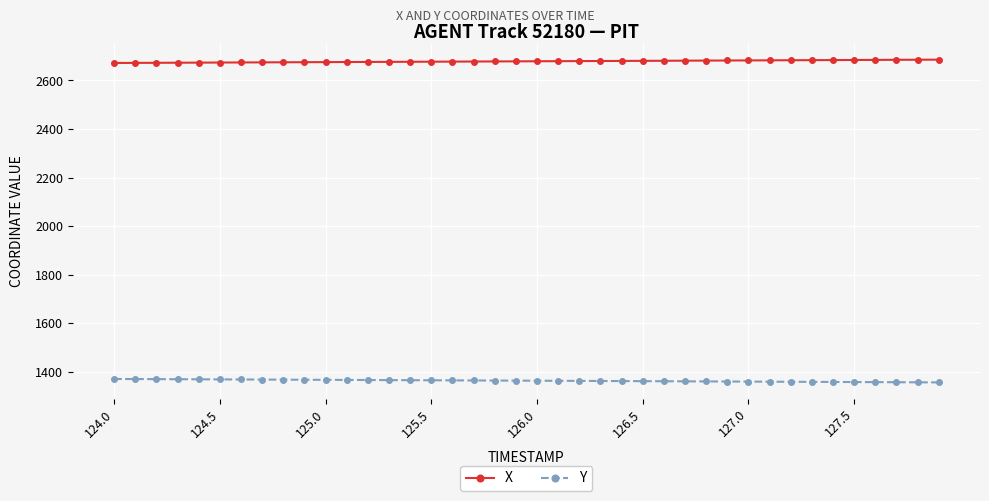

True or false: Y and X intersect in this chart.

False